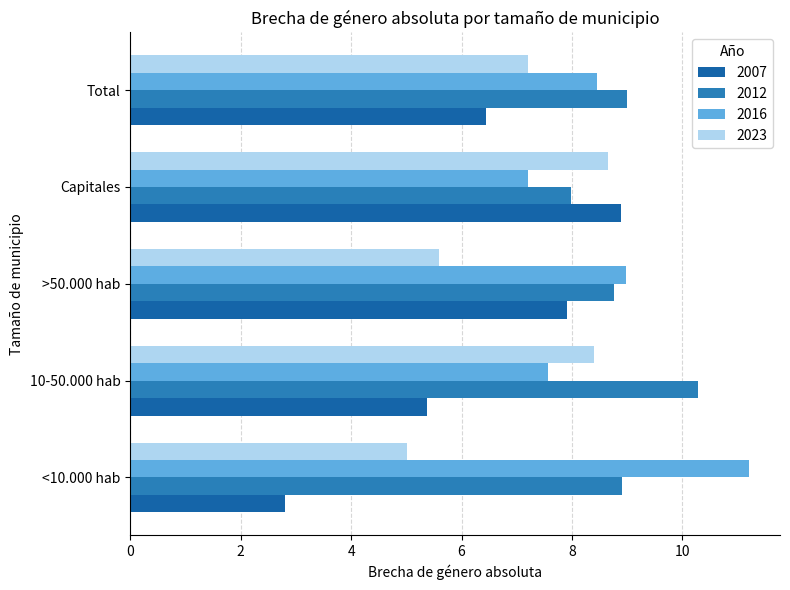

Reading left to right, what are all the values shown in this chart?

2007: <10.000 hab=2.8	10-50.000 hab=5.4	>50.000 hab=7.9	Capitales=8.9	Total=6.4
2012: <10.000 hab=8.9	10-50.000 hab=10.3	>50.000 hab=8.8	Capitales=8.0	Total=9.0
2016: <10.000 hab=11.2	10-50.000 hab=7.6	>50.000 hab=9.0	Capitales=7.2	Total=8.5
2023: <10.000 hab=5.0	10-50.000 hab=8.4	>50.000 hab=5.6	Capitales=8.7	Total=7.2